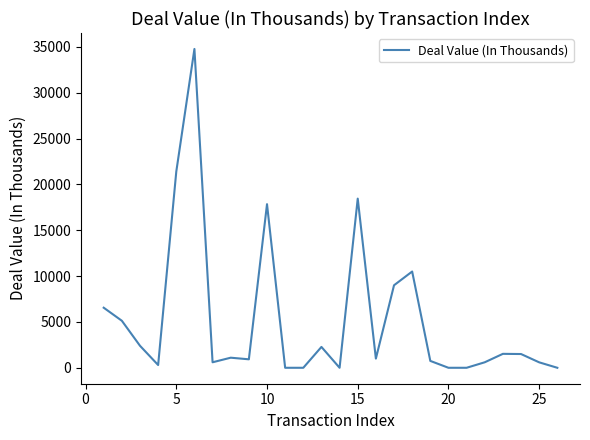

What is the difference between the maximum and minimum values?

34775